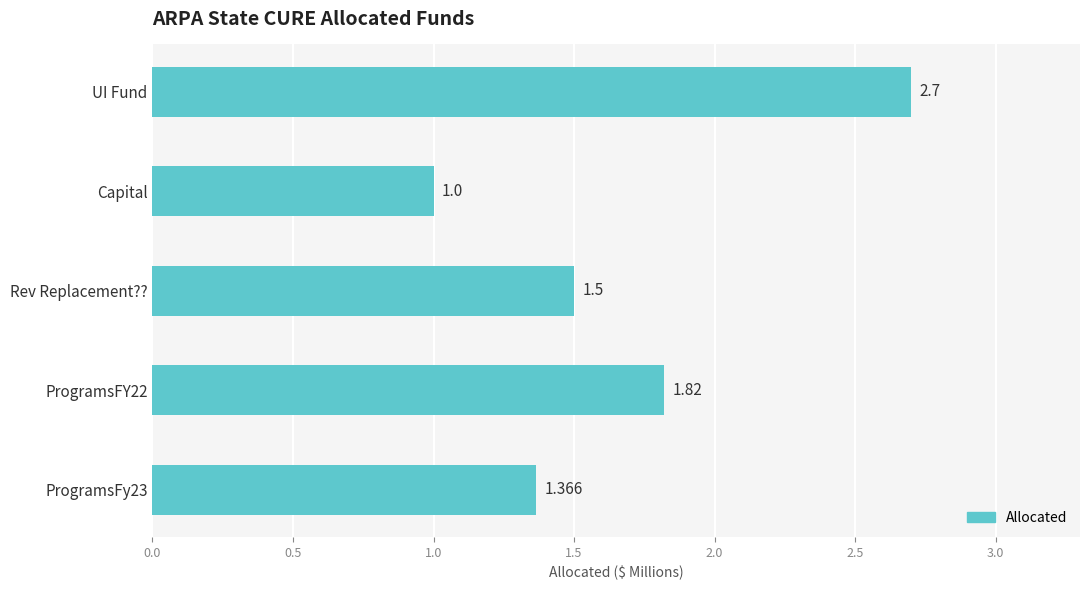

At which label is the value closest to 1?

Capital